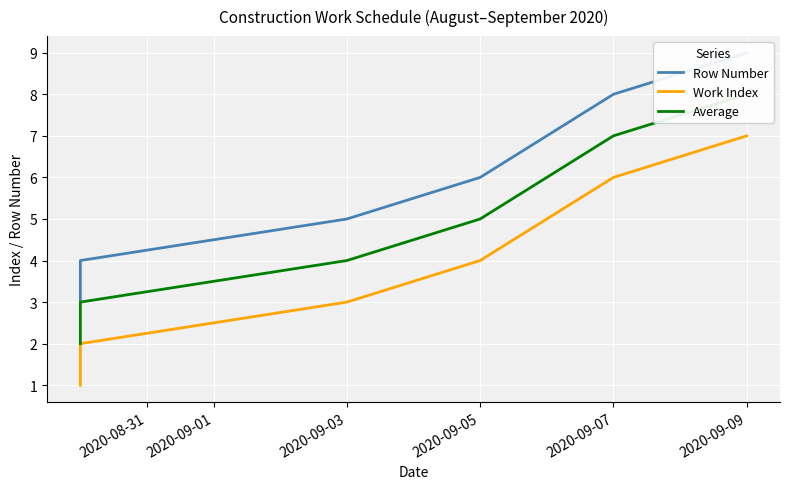

What are all the series names shown in the legend?

Row Number, Work Index, Average